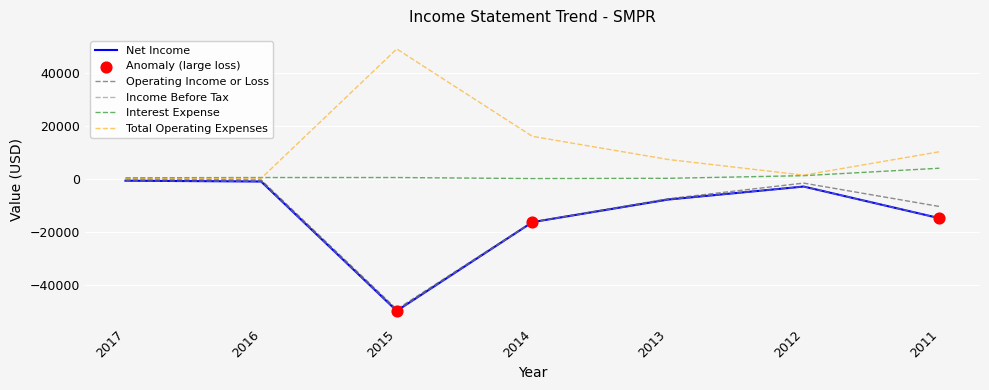

Does the chart have visible grid lines?

Yes